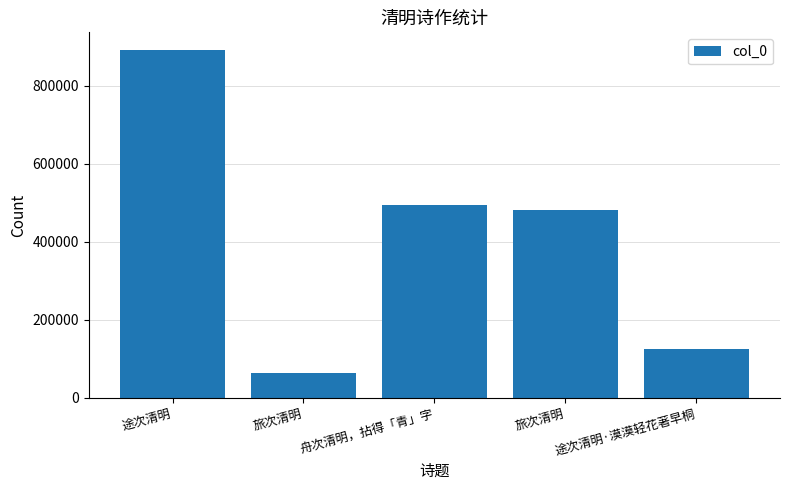

How many data points does each series have?

5